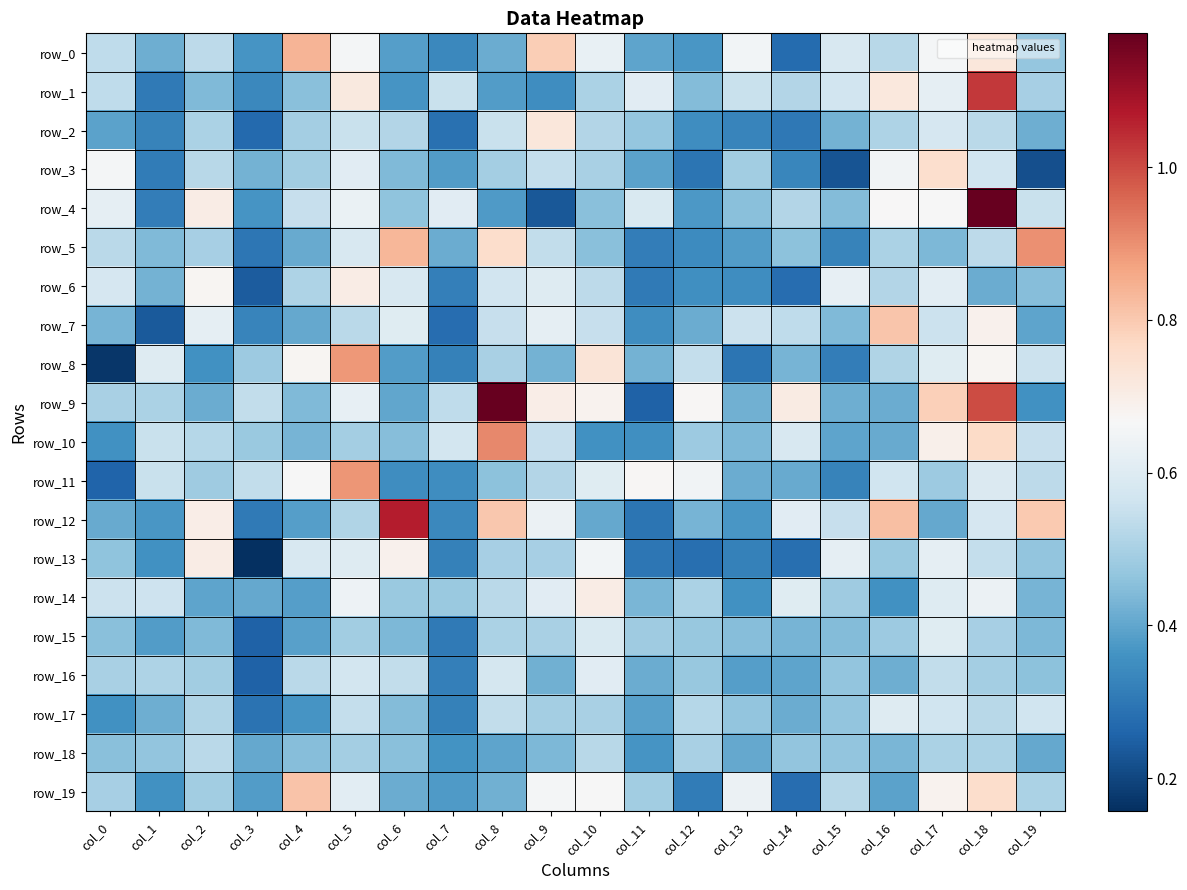

The value of row_12 at col_11 is 0.3. True or false?

True